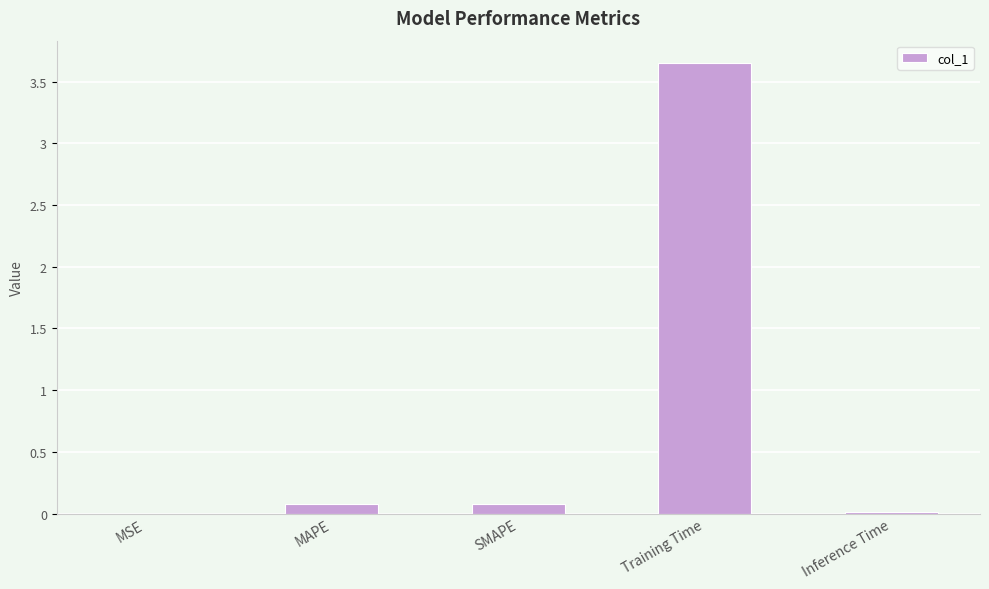

Which label corresponds to the largest value in the chart?

Training Time